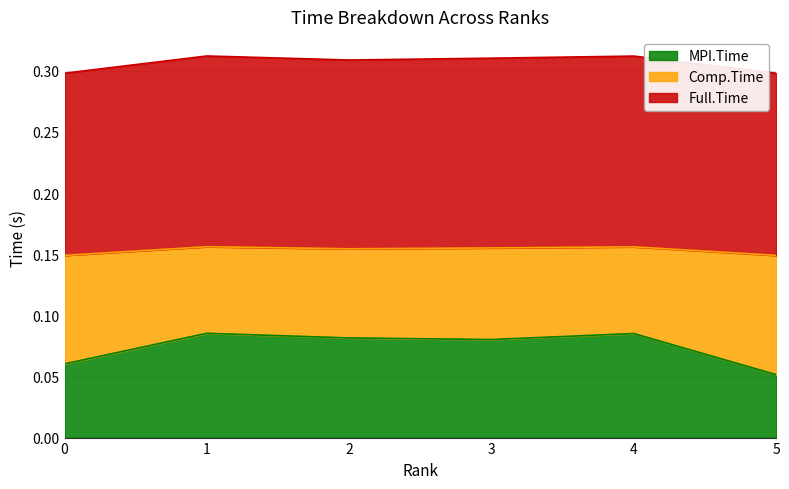

Where is MPI.Time nearest to the value 0?

5